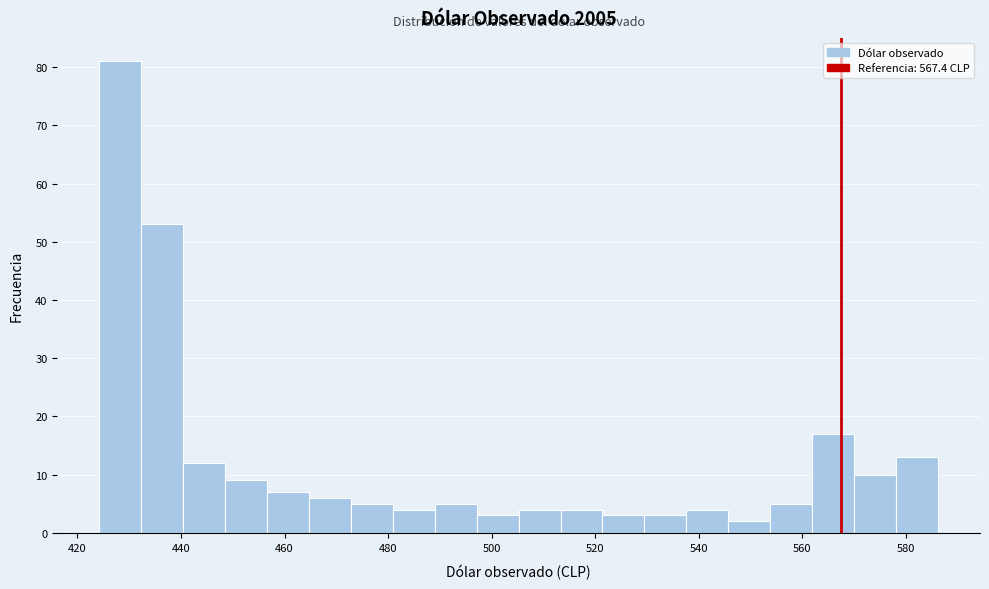

Reading left to right, list every bar in this chart as the range it spans on the x-axis followed by its height. Neither the bar edges nor the heights are printed on the chart, so give them approximately, as read against the axes.

424 to 432: 81
432 to 440: 53
440 to 448: 12
448 to 456: 9
456 to 464: 7
464 to 472: 6
472 to 480: 5
480 to 488: 4
488 to 498: 5
498 to 506: 3
506 to 514: 4
514 to 522: 4
522 to 530: 3
530 to 538: 3
538 to 546: 4
546 to 554: 2
554 to 562: 5
562 to 570: 17
570 to 578: 10
578 to 586: 13